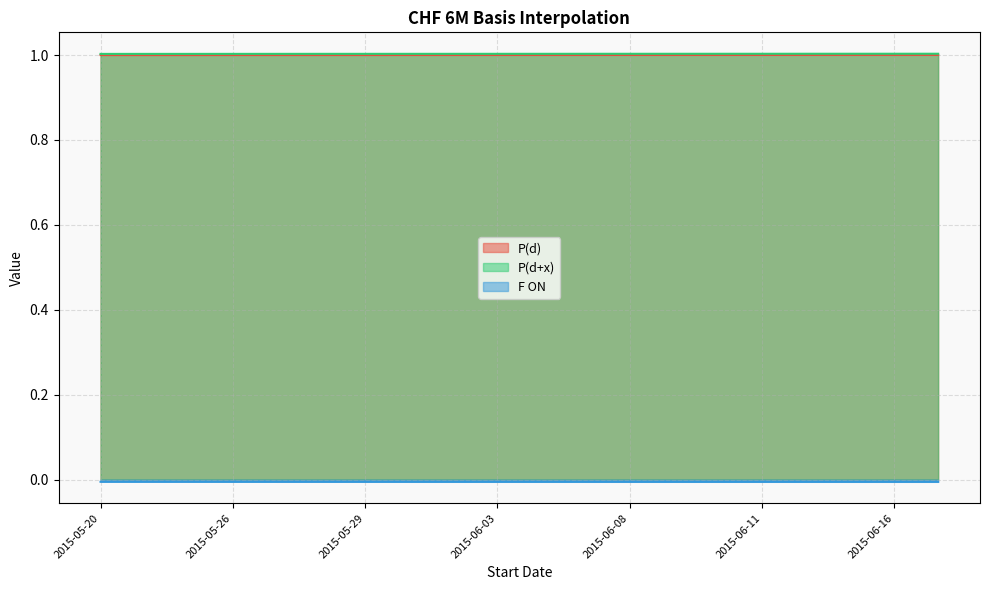

Between 2015-06-05 and 2015-06-08, which series saw the biggest shift?

P(d)